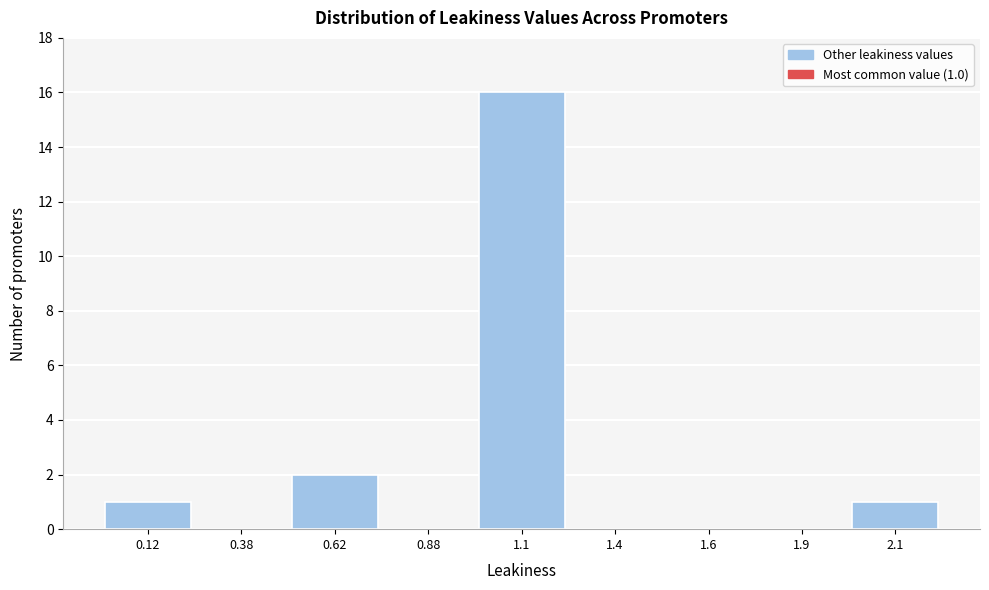

Reading right to left, extract all data points from this chart.

2.1=1	1.9=0	1.6=0	1.4=0	1.1=16	0.88=0	0.62=2	0.38=0	0.12=1